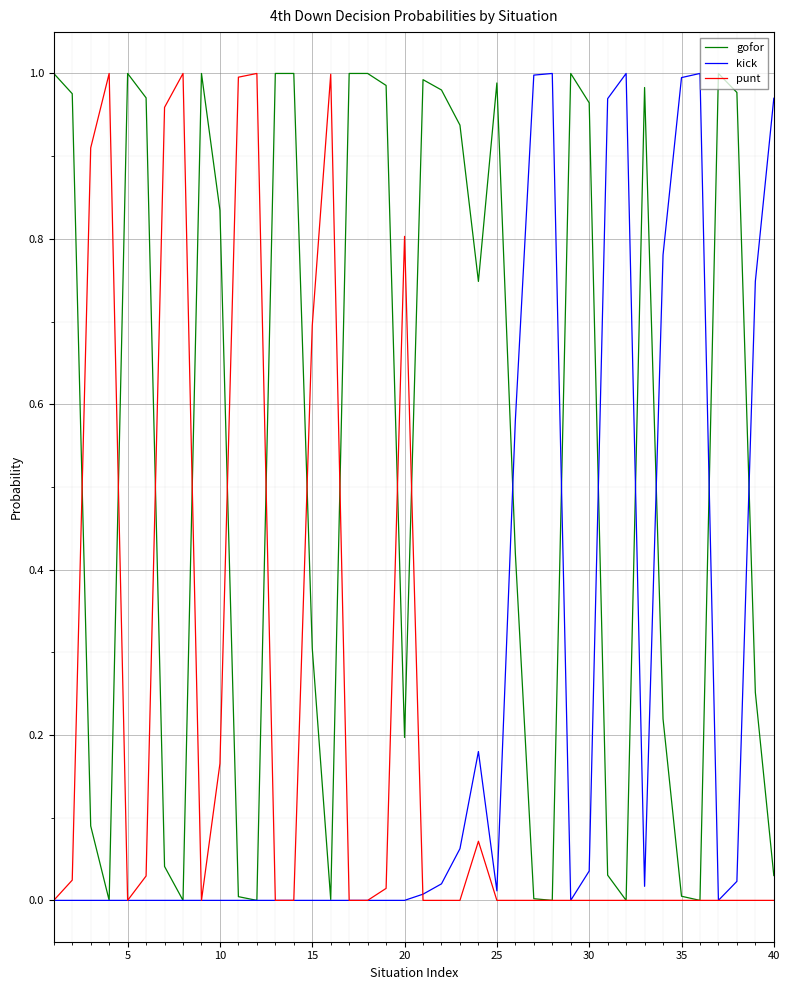

Which series has the largest total across all categories?

gofor